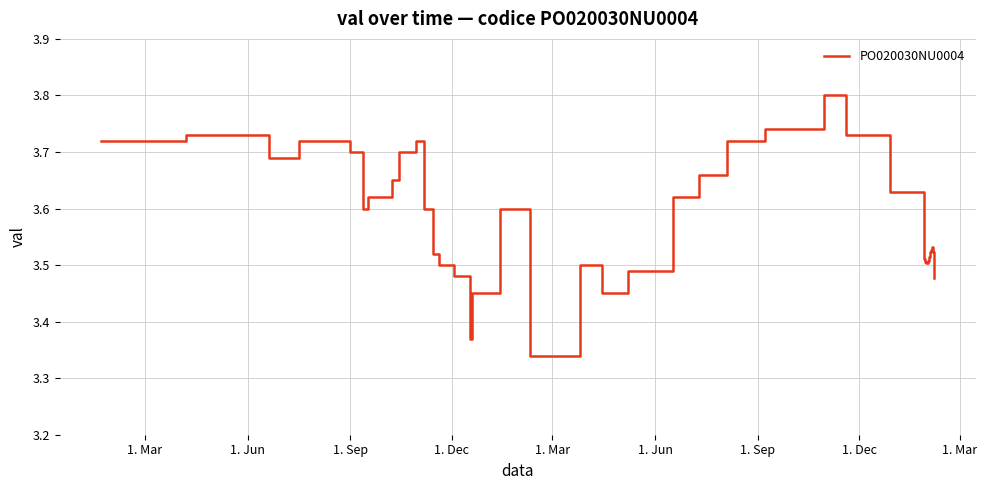

What is the greatest value displayed?

3.8